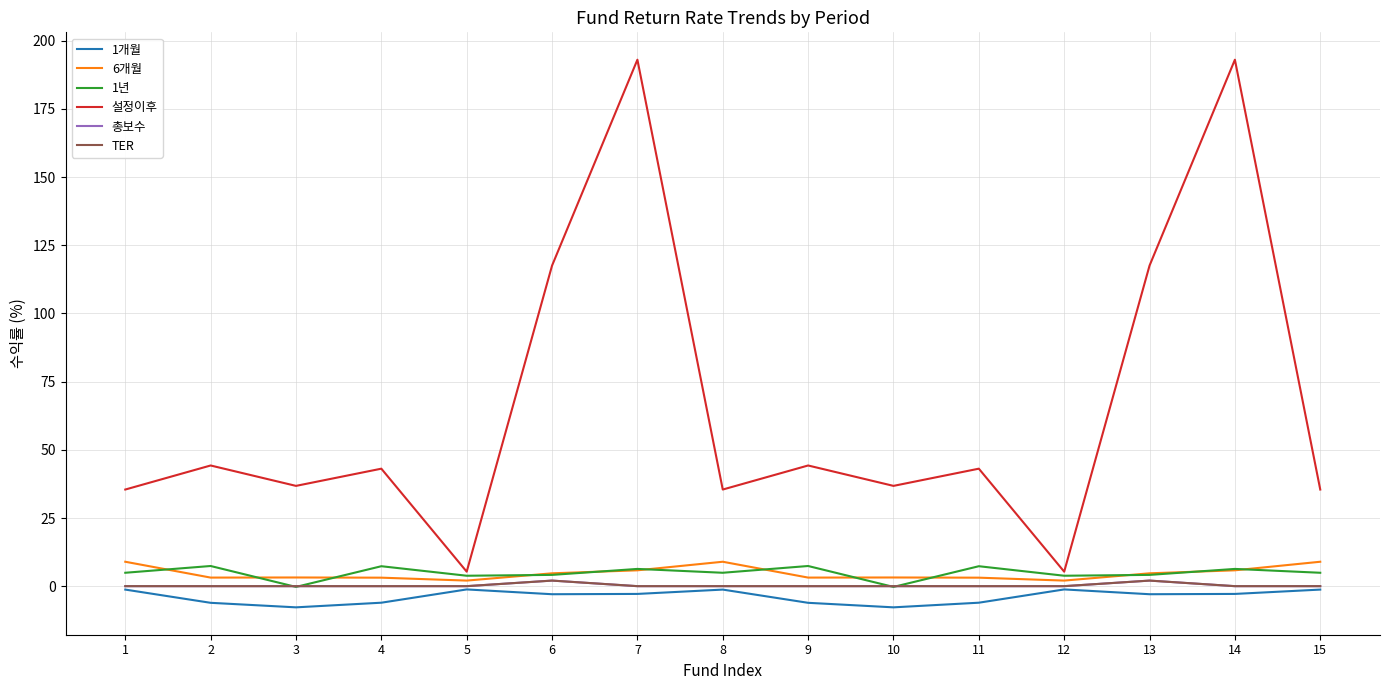

What is the sum of all 6개월 values?

71.0